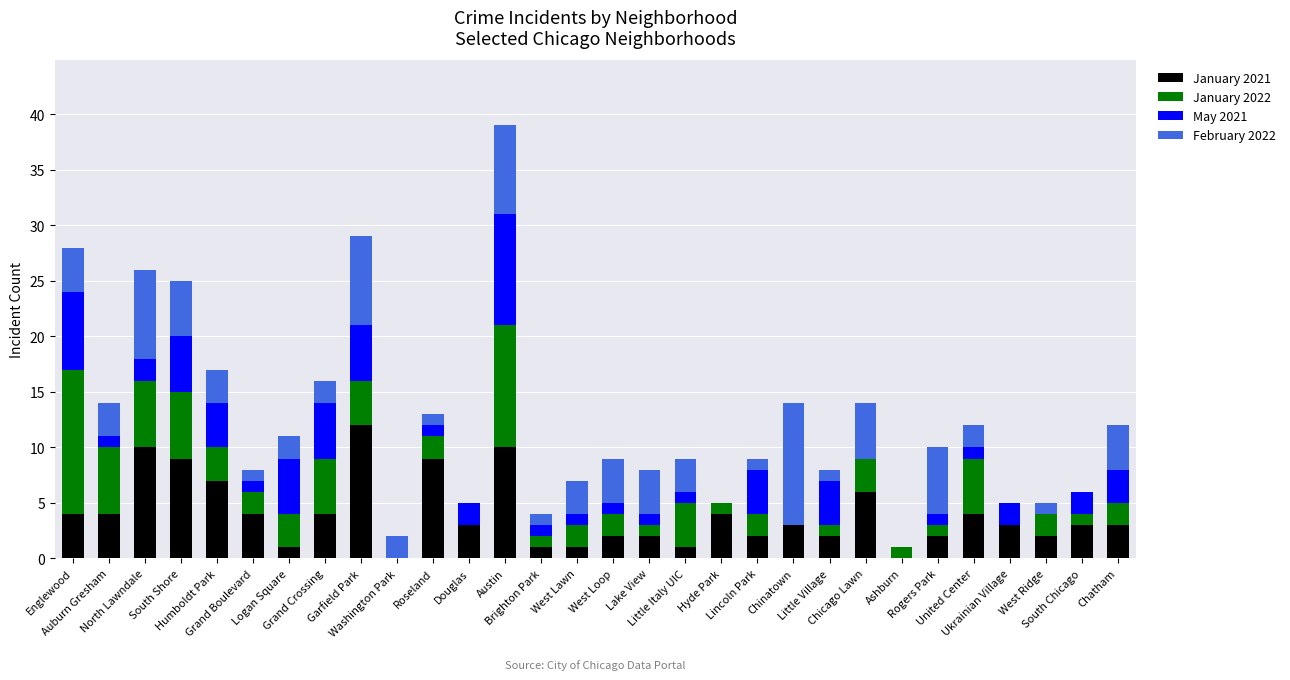

What is the highest value of the January 2021 series?

12